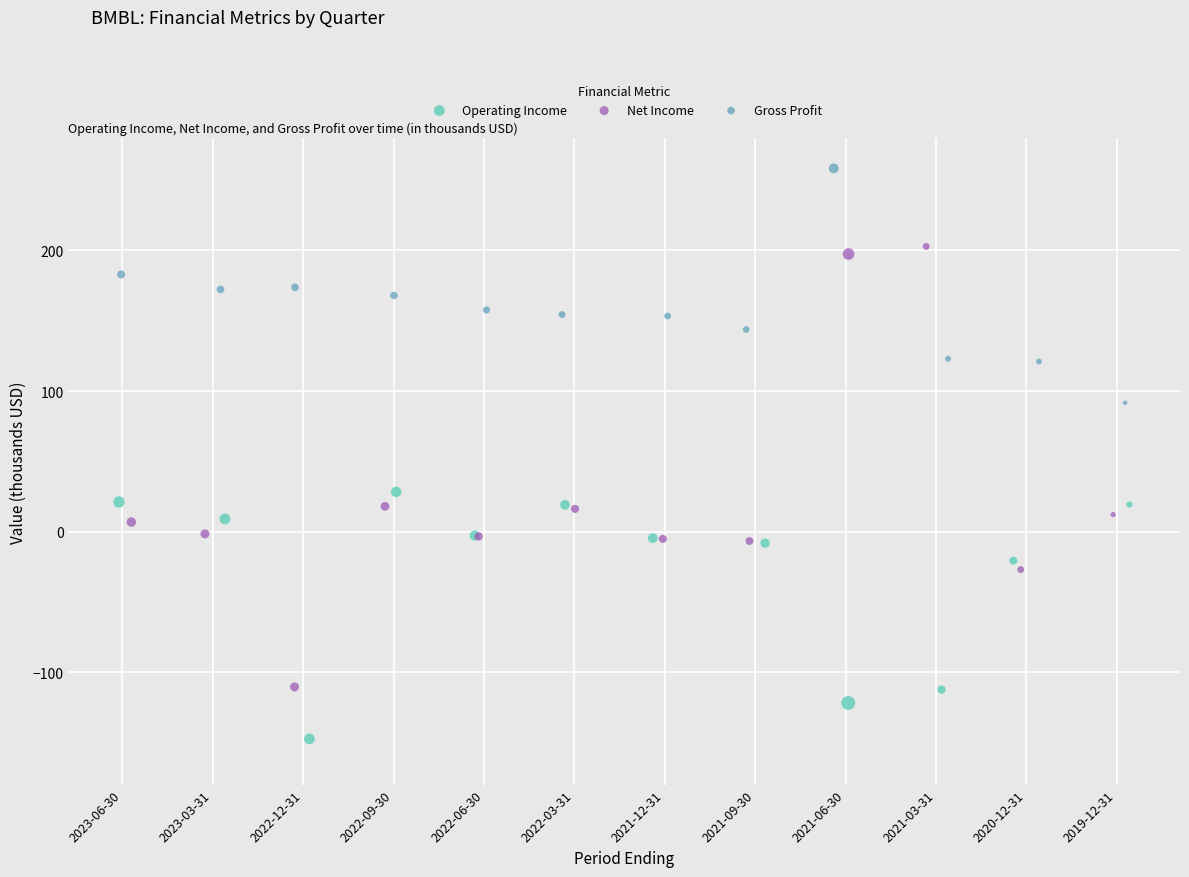

Which series reaches the minimum Y coordinate?

Operating Income